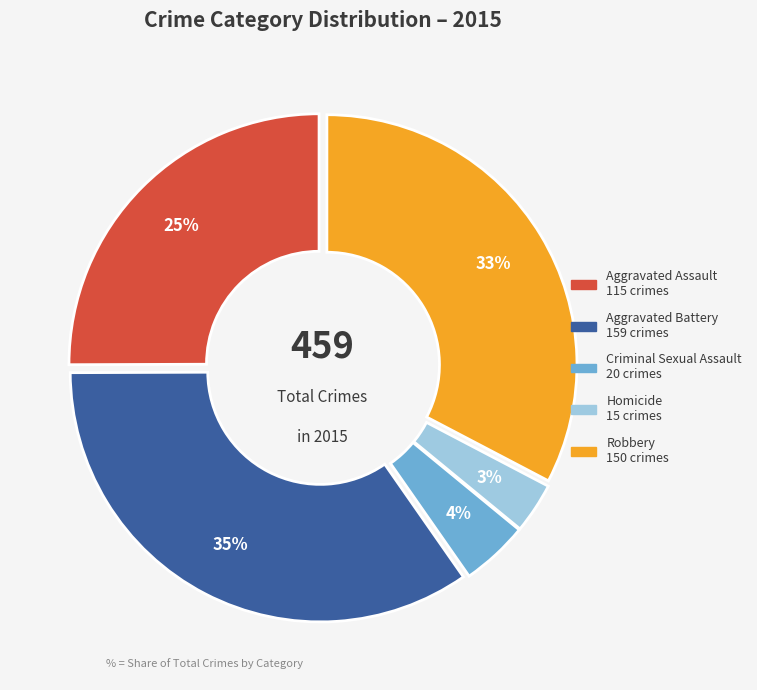

Which category has the biggest portion of the pie?

Aggravated Battery